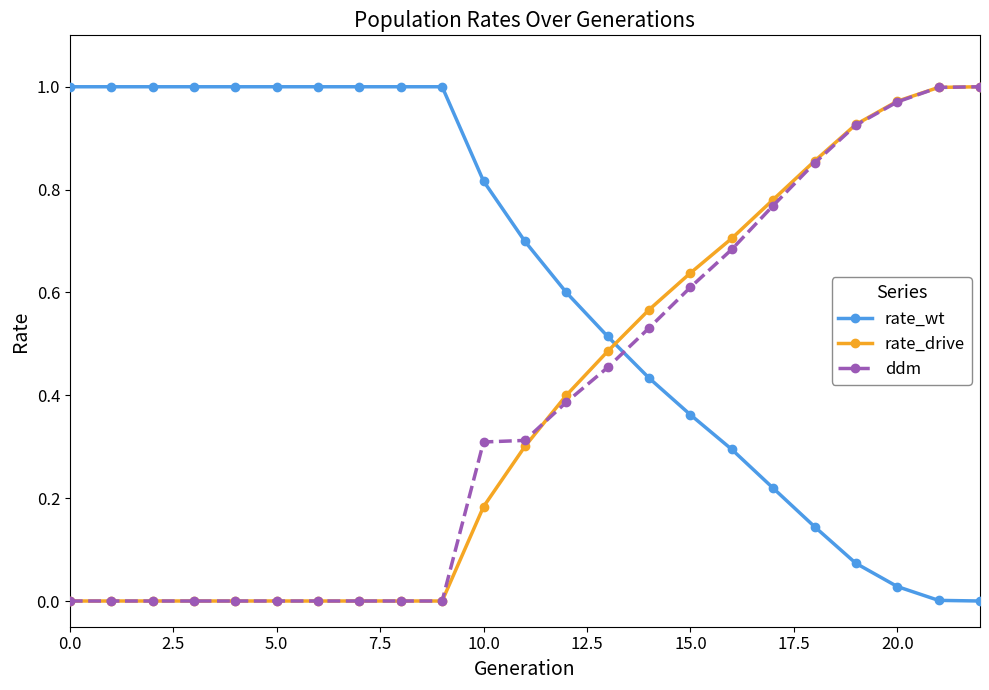

How many series are shown in this chart?

3